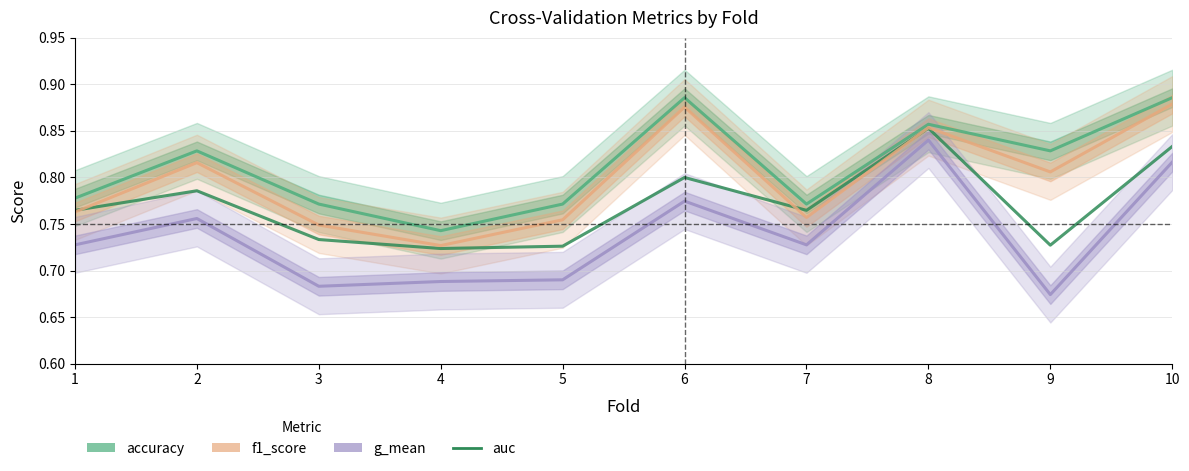

Where is the first local maximum for f1_score?

2